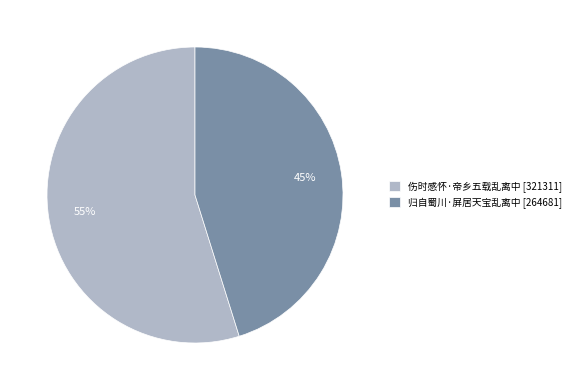

True or false: 伤时感怀·帝乡五载乱离中 accounts for 55% of the total.

True